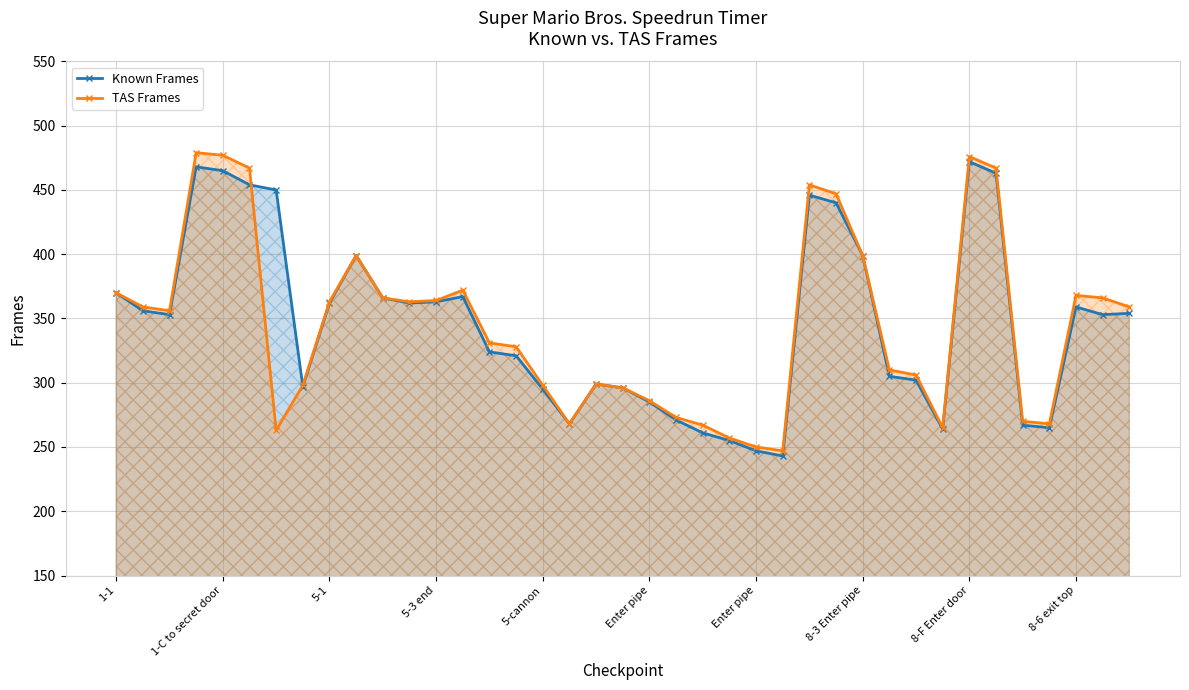

What value does the Known Frames series have at 5-3 end?

363